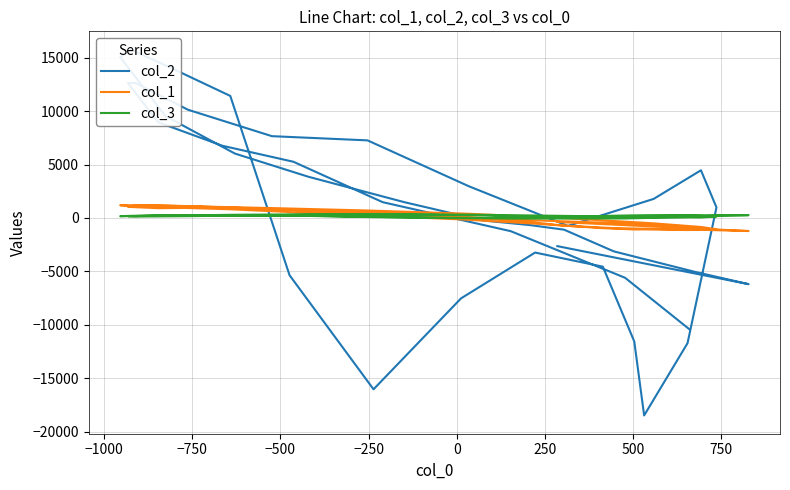

What is the maximum value shown in the chart?

15761